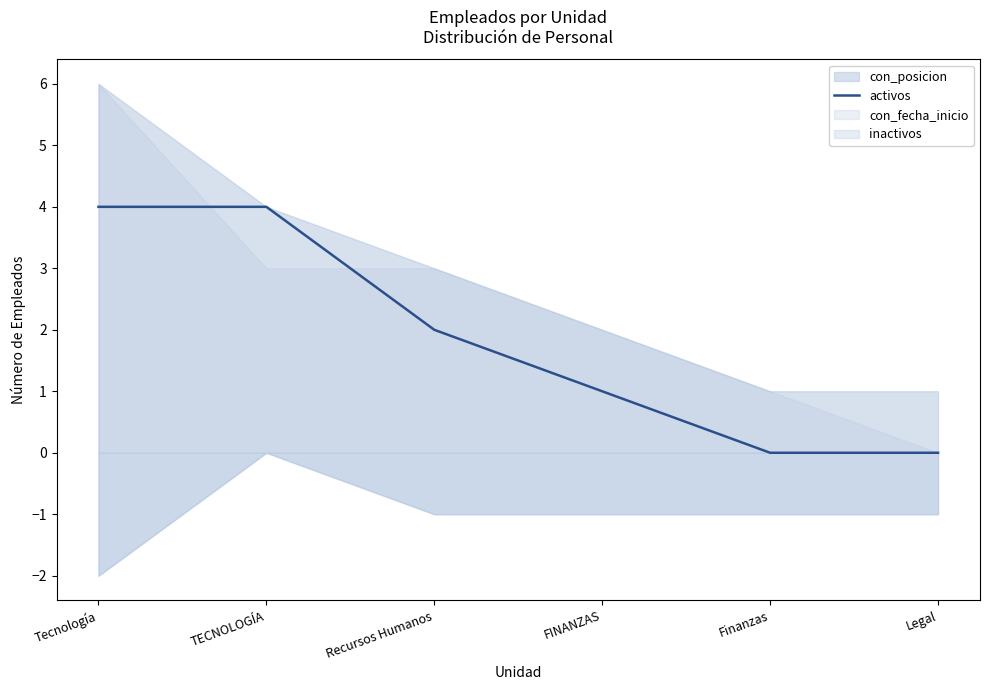

What is the label of the 6th point from the right?

Tecnología